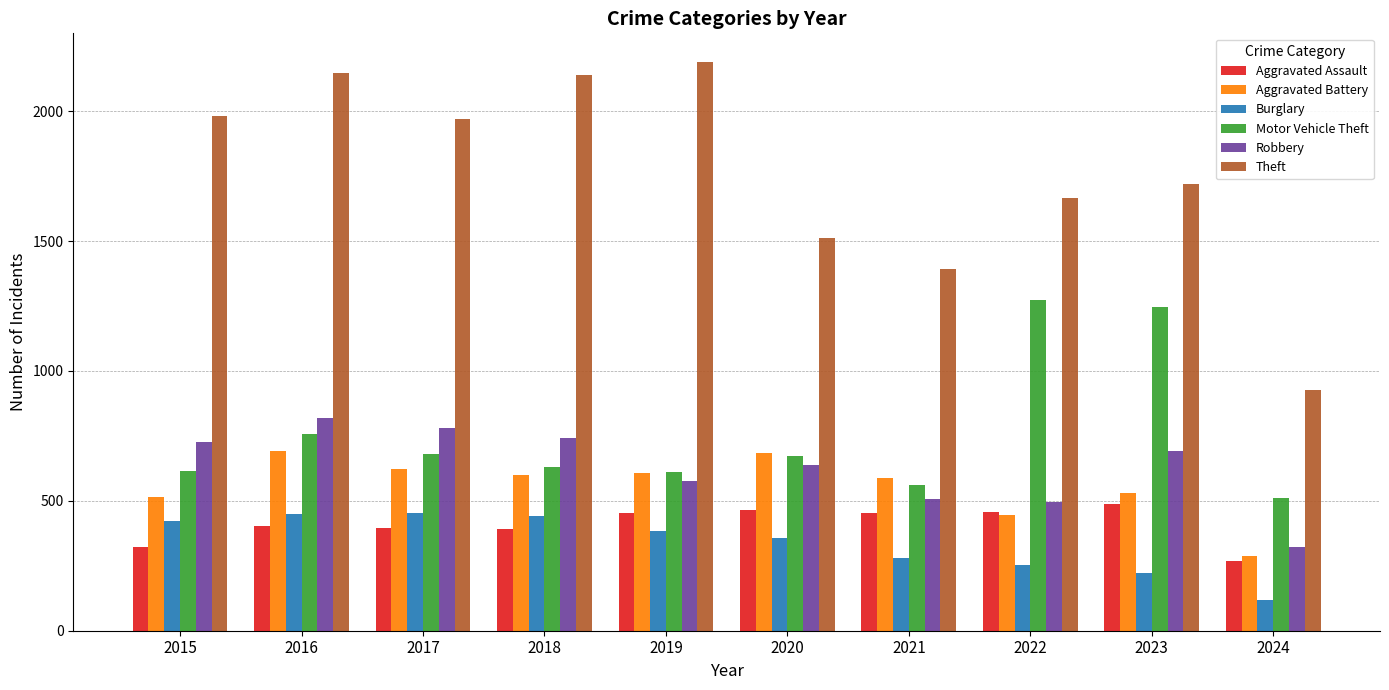

What is the difference between the second highest and second lowest values in the Burglary series?

227